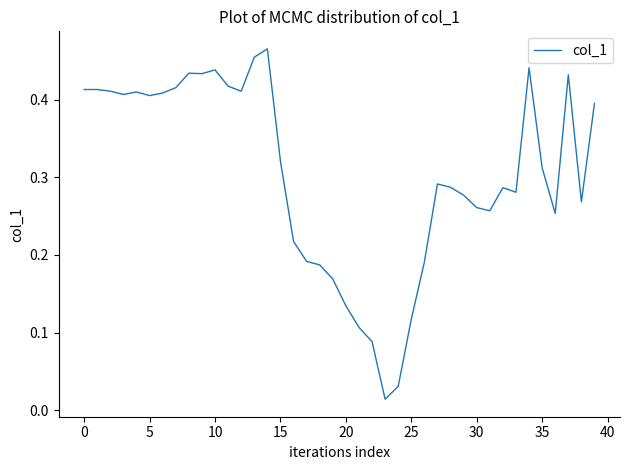

What is the value of the 18th point from the left?

0.2